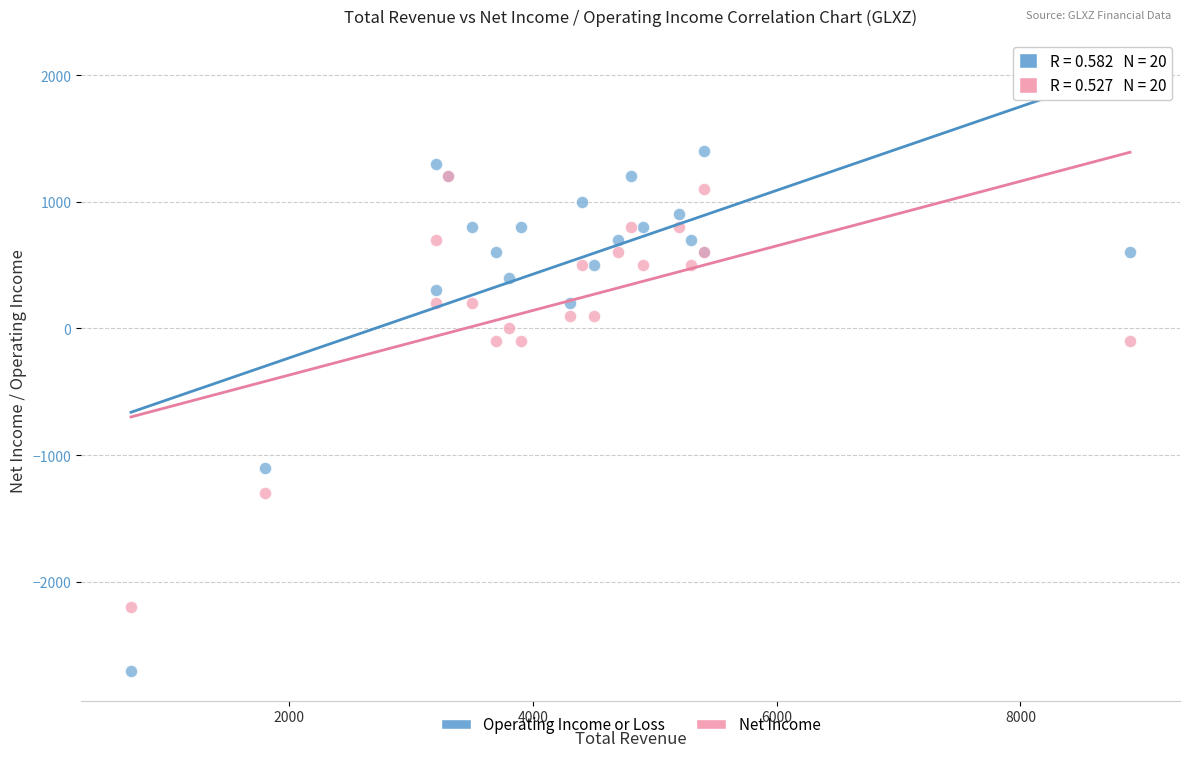

Which series reaches the maximum Y coordinate?

Operating Income or Loss